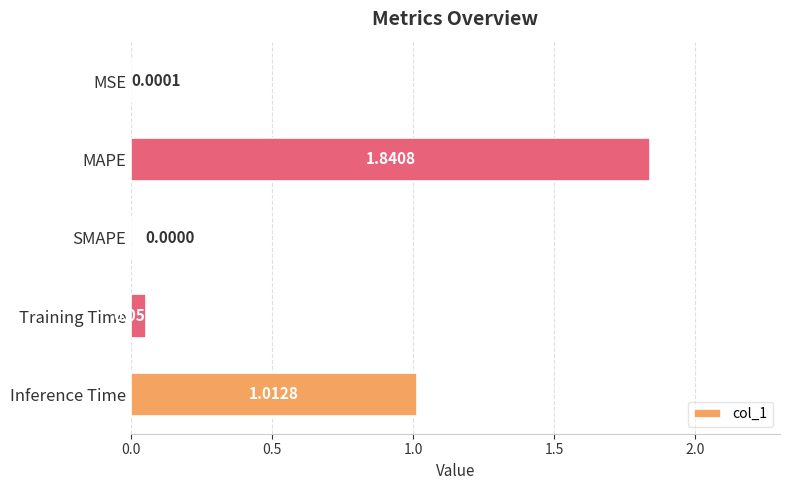

At which category does the chart reach its peak across all series?

MAPE